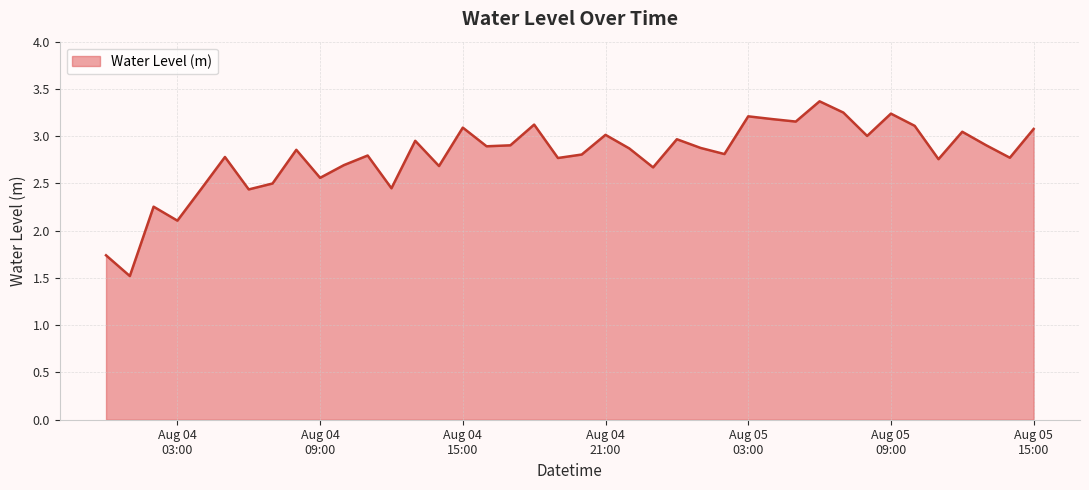

What is the smallest value displayed?

1.5